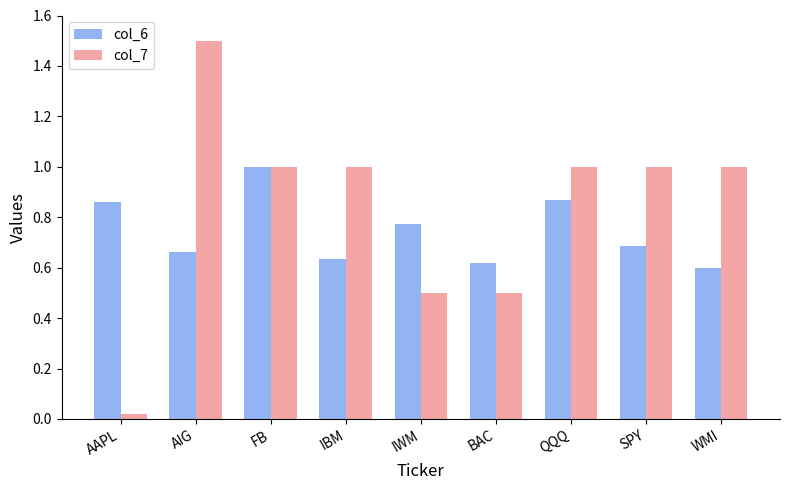

Is the value of col_6 at QQQ greater than the value of col_7 at SPY?

No